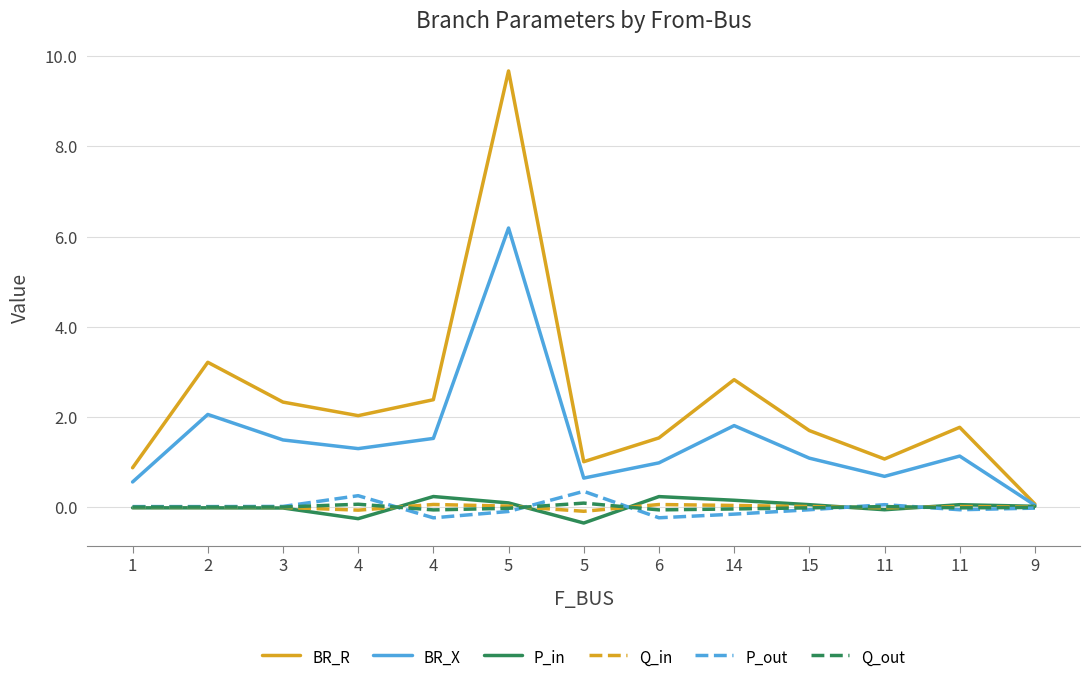

The P_out series shows -0.1 at 5. True or false?

True